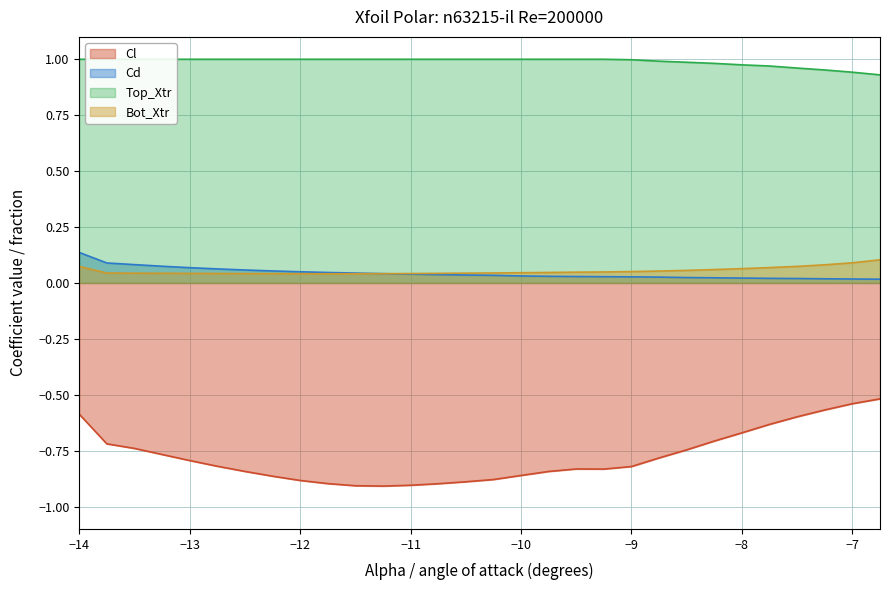

How many categories are shown in the chart?

30